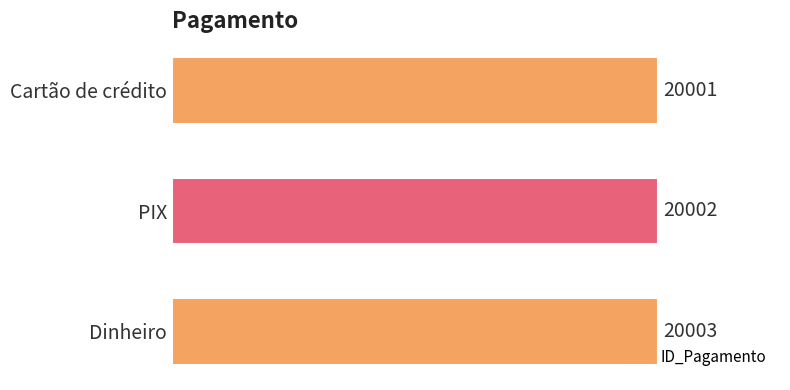

How many distinct data groups are displayed?

1